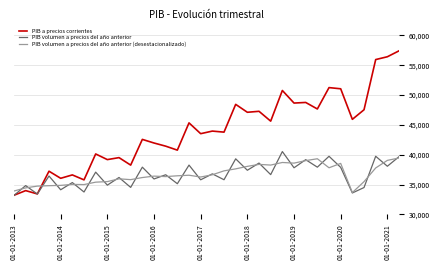

Which series has the largest range (max minus min)?

PIB a precios corrientes